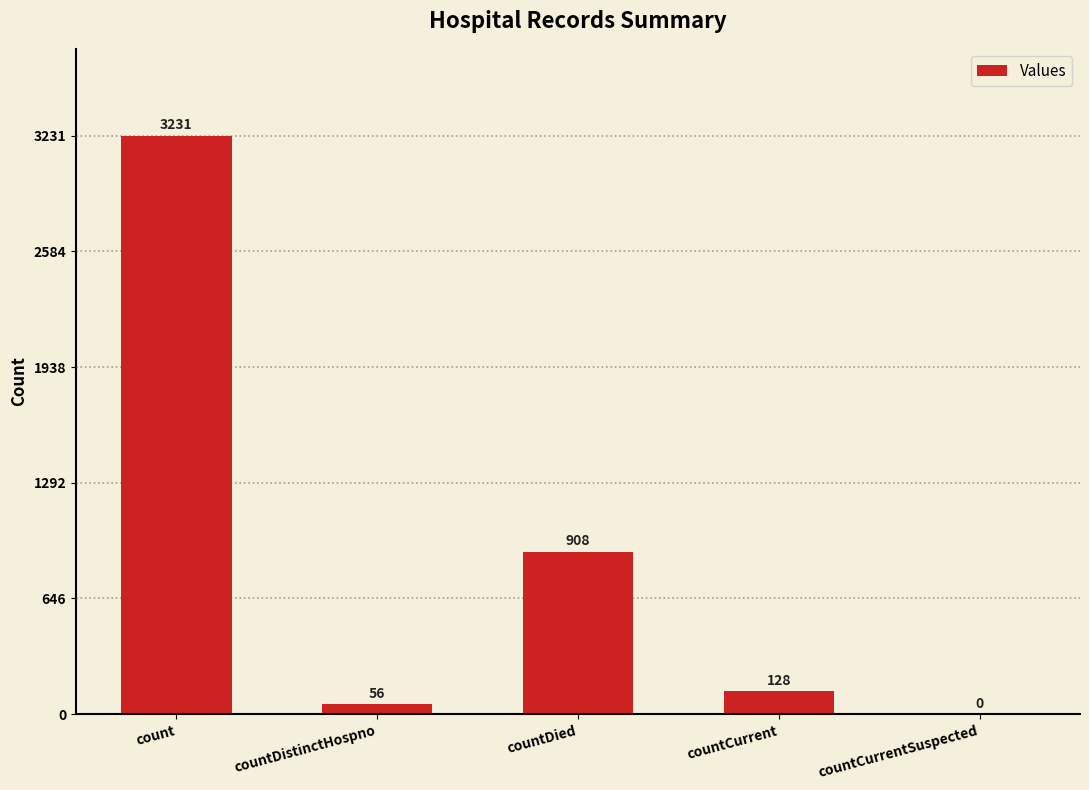

Where does the data first go above 128?

count